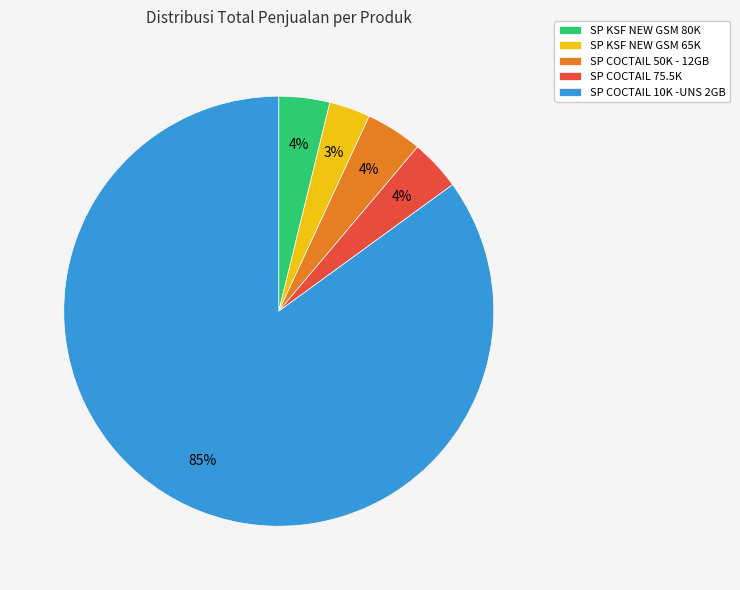

To the nearest percent, what is the average slice percentage?

20%